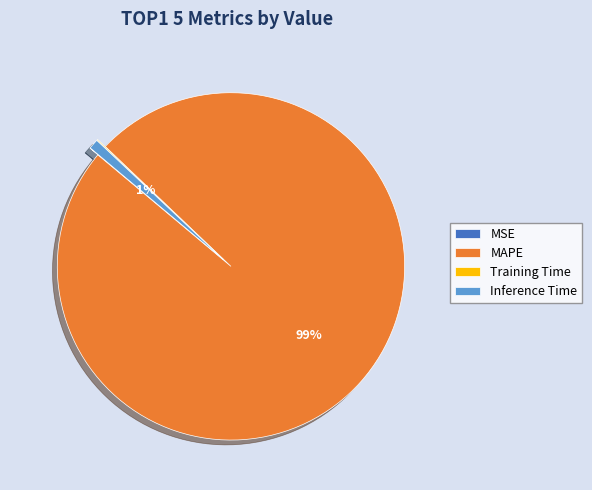

Which slice represents more than half of the pie?

MAPE